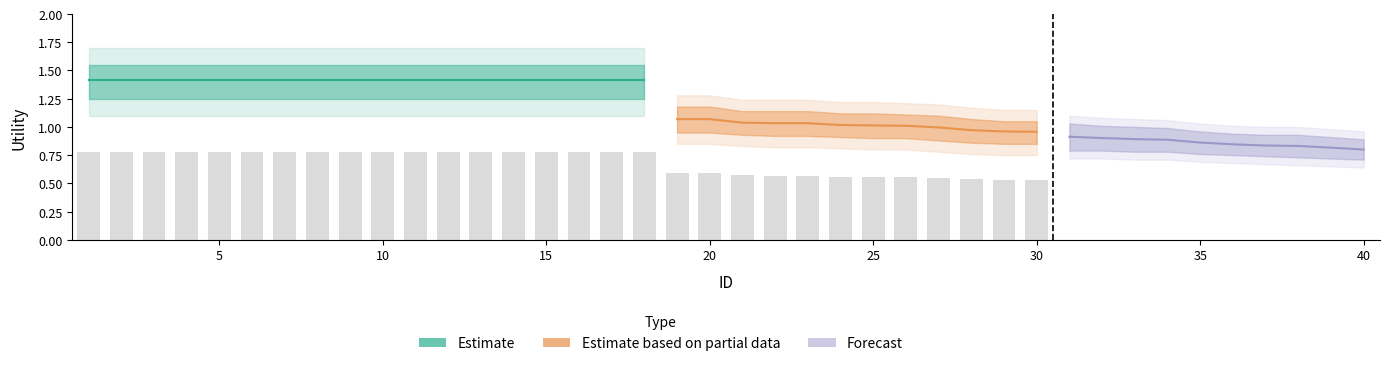

Read the Utility_upper value at 5.

1.7